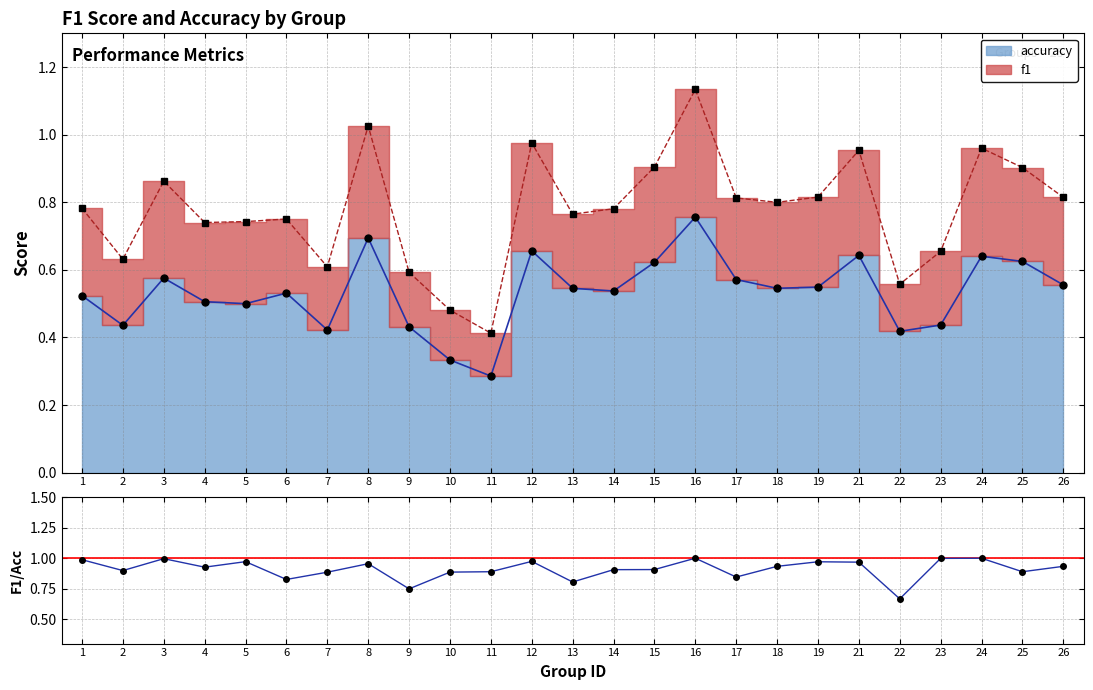

Reading left to right, extract all data points from this chart.

1.0	0.9	1.0	0.9	1.0	0.8	0.9	1.0	0.7	0.9	0.9	1.0	0.8	0.9	0.9	1.0	0.8	0.9	1.0	1.0	0.7	1.0	1.0	0.9	0.9